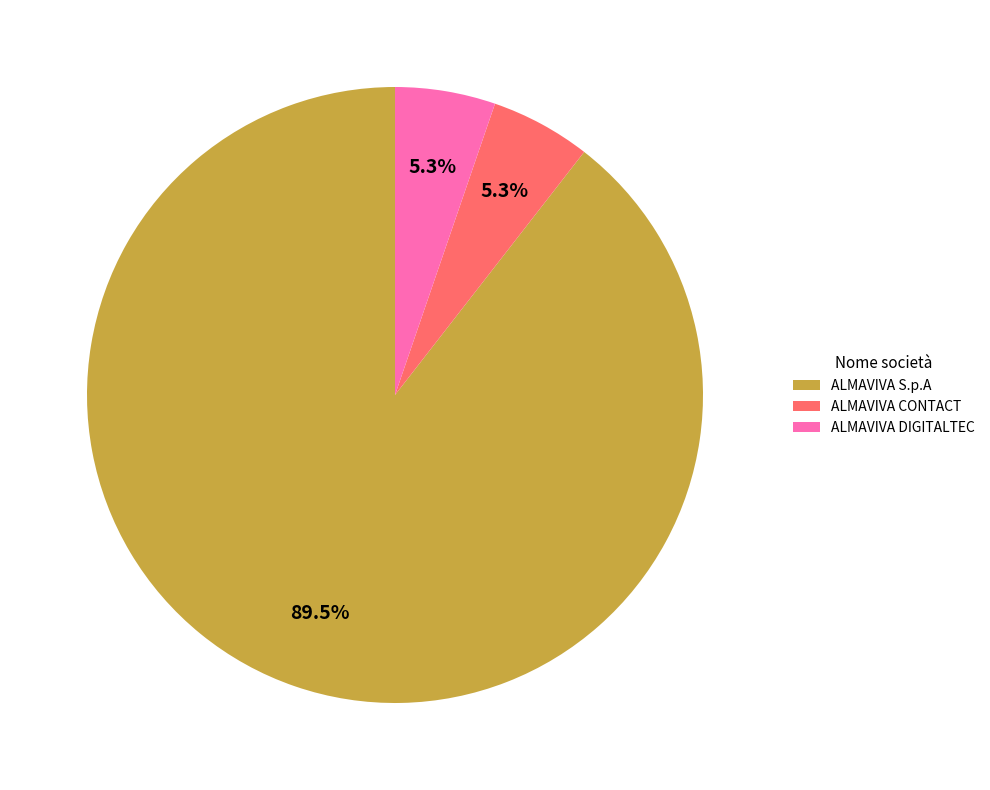

Which category accounts for the majority?

ALMAVIVA S.p.A